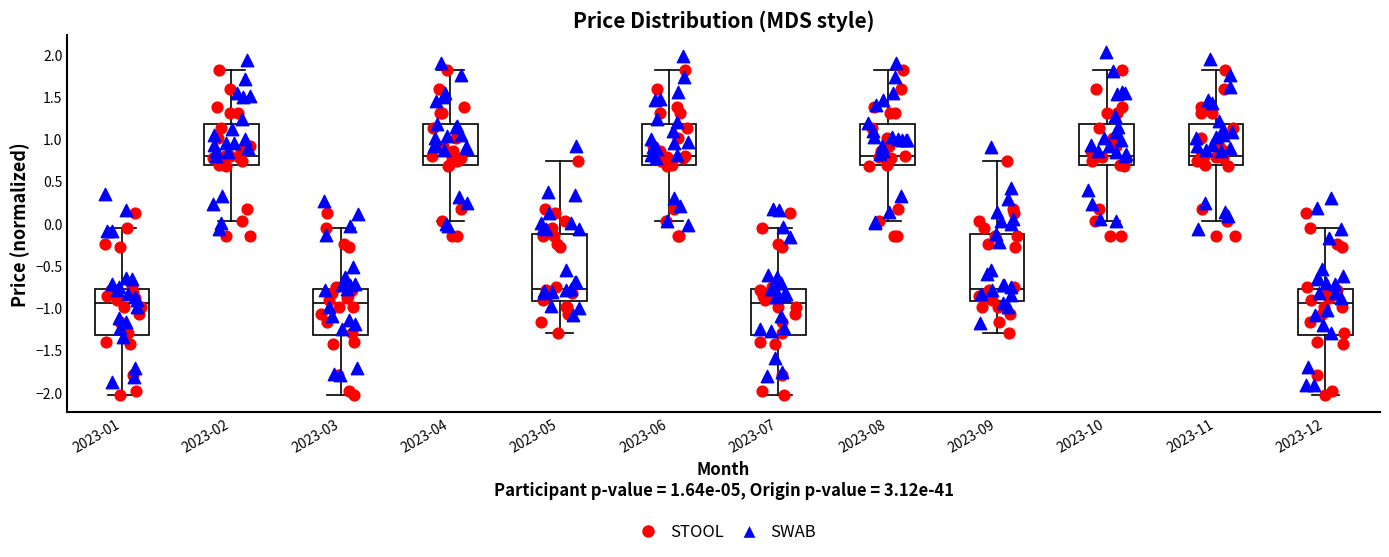

Where does the lower whisker of the box for 2023-06 end on the y-axis? The values are not printed on the chart, so give them approximately, as read against the axis.

0.05